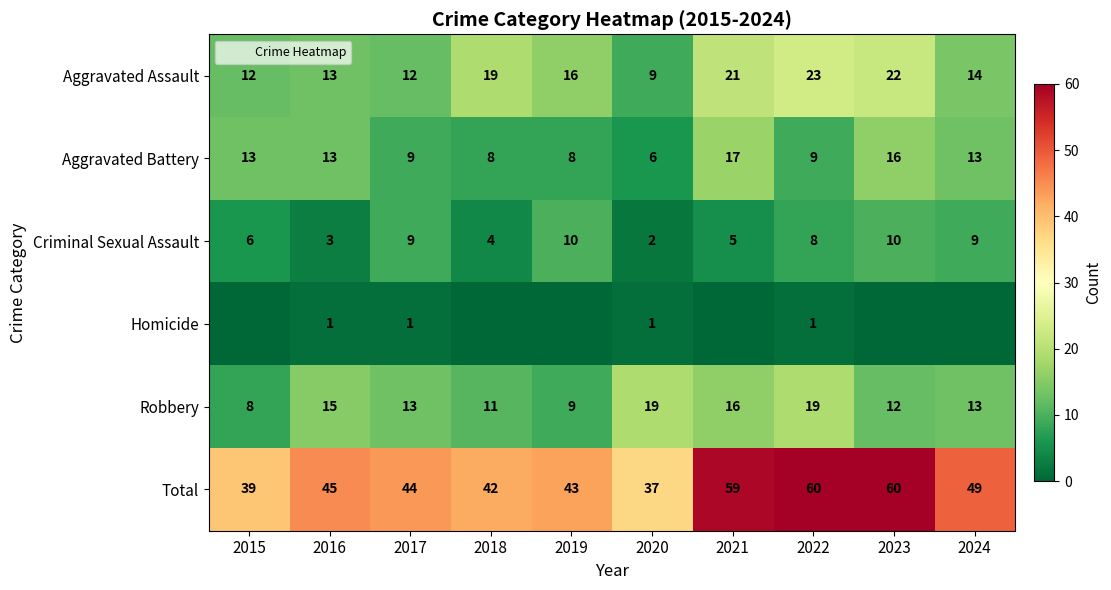

True or false: Aggravated Assault has a value of 22 at 2023.

True